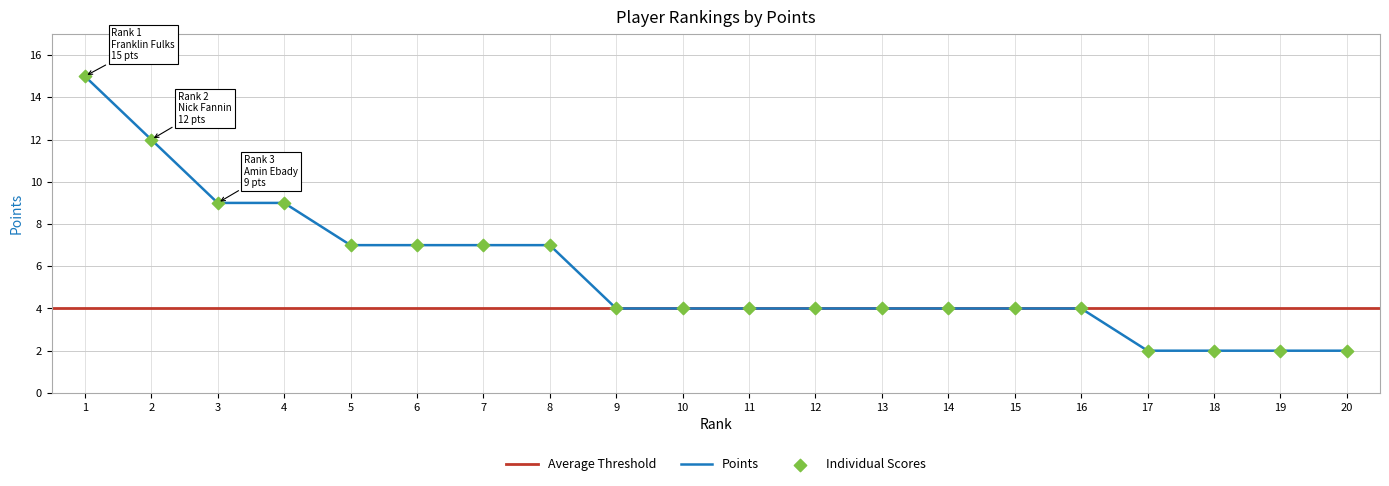

What is the change in value from 8 to 18?

-5